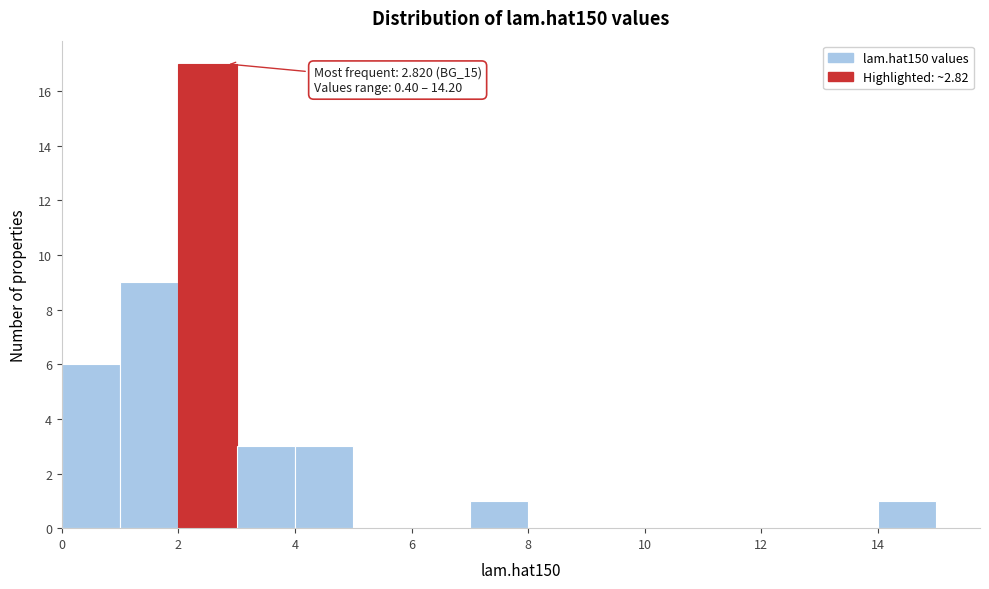

Which range on the x-axis has the tallest bar?

2 to 3